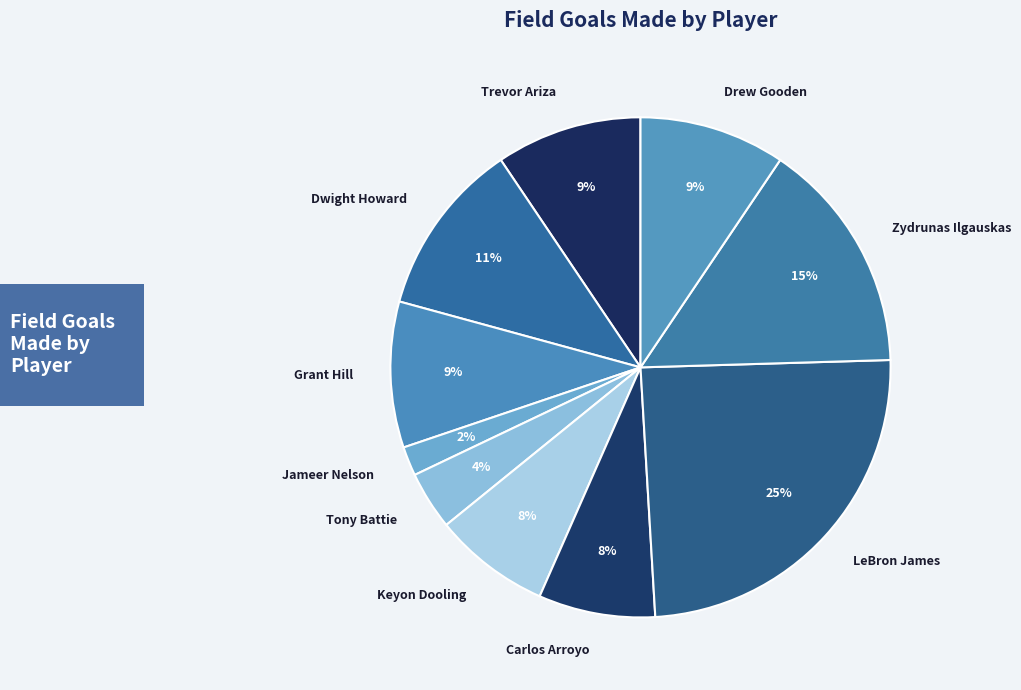

Is there a majority slice in this chart?

No